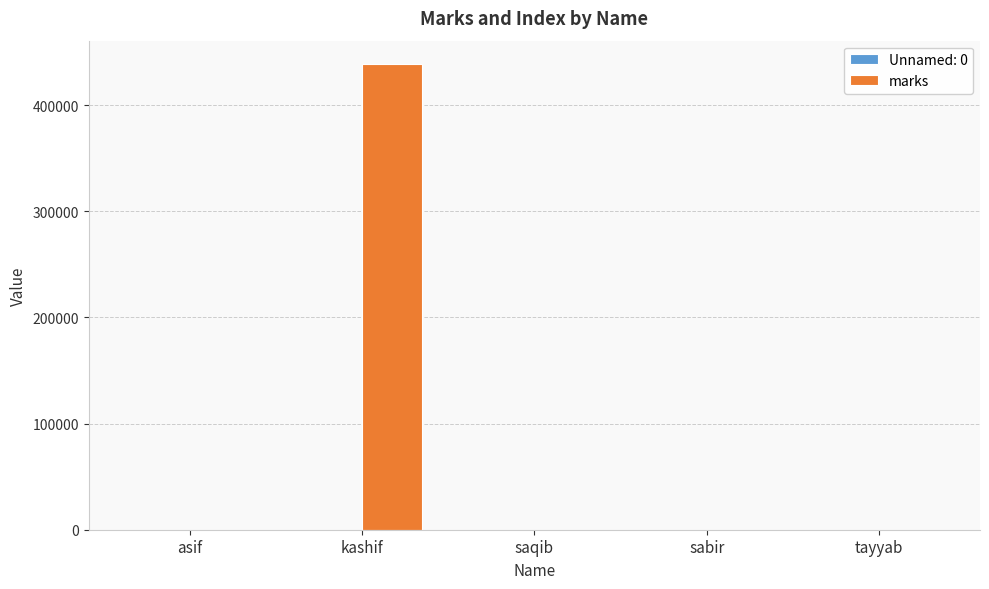

The marks series shows 438739 at kashif. True or false?

True